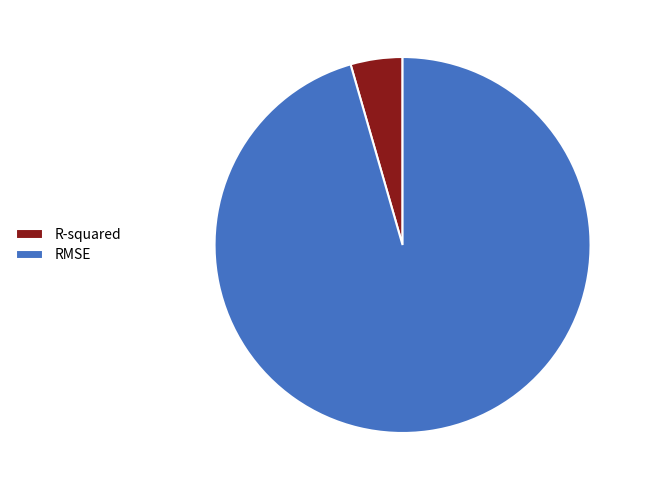

Which has a higher value, R-squared or RMSE?

RMSE